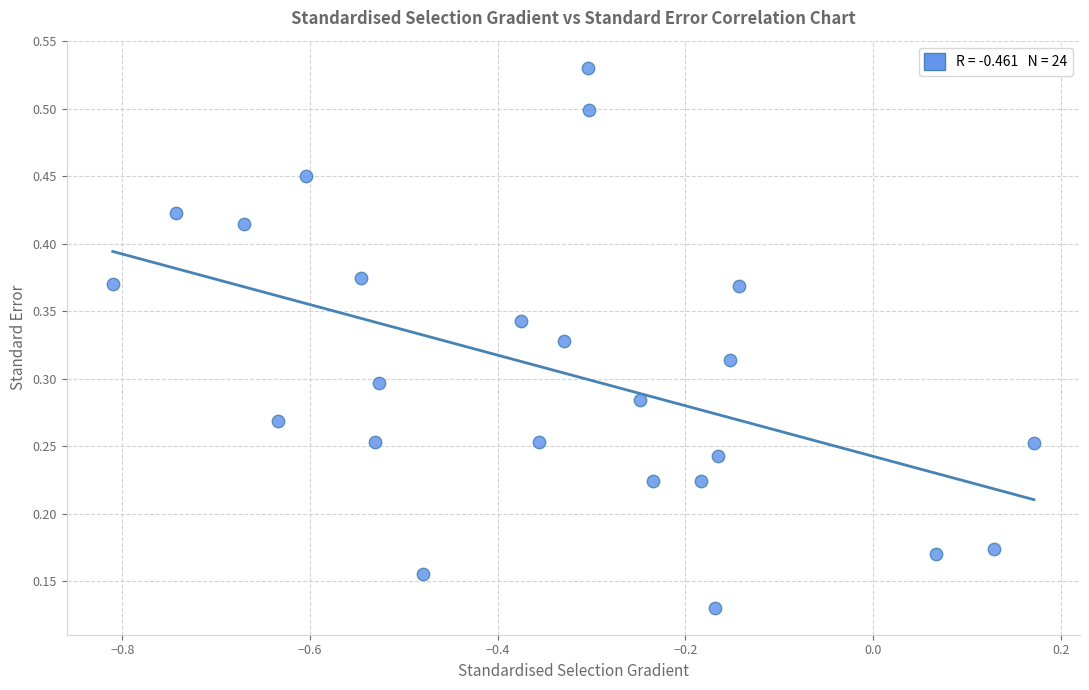

What is the range of X values (max minus min)?

1.0